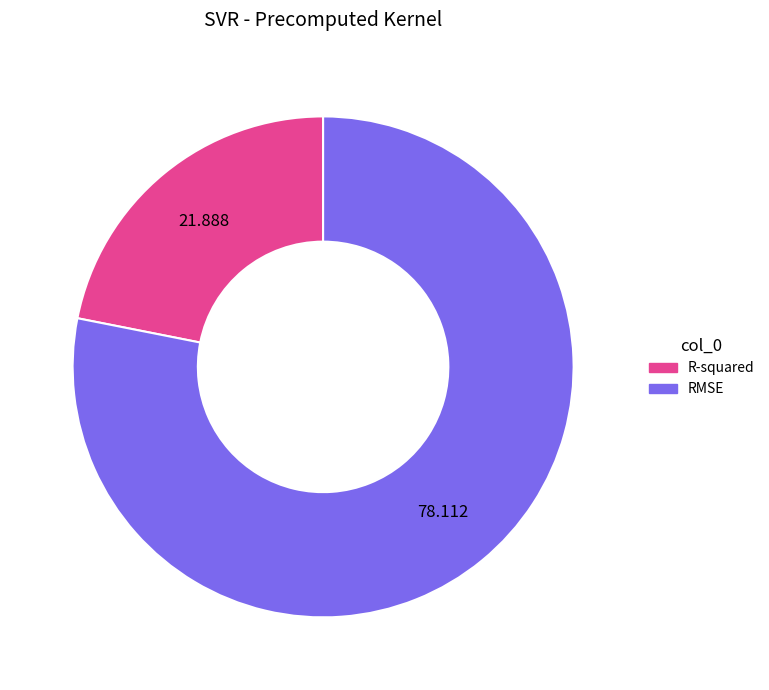

Between RMSE and R-squared, which is larger?

RMSE